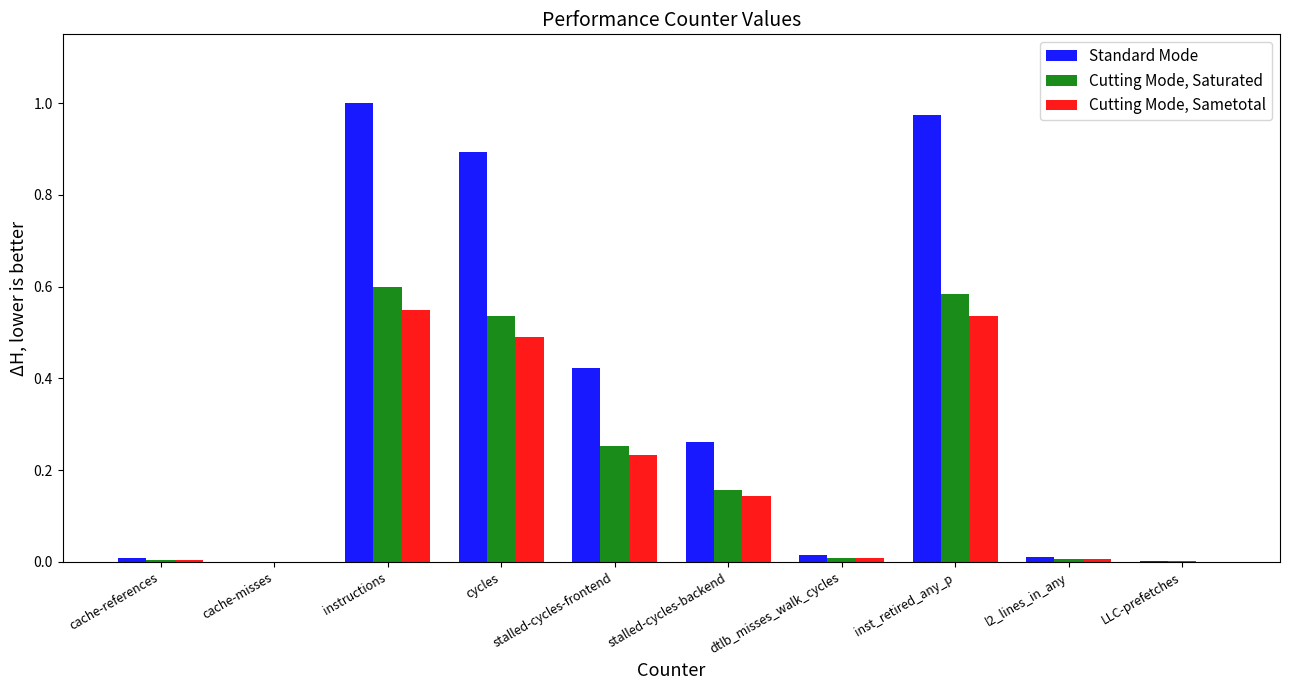

How many groups of bars are there?

10